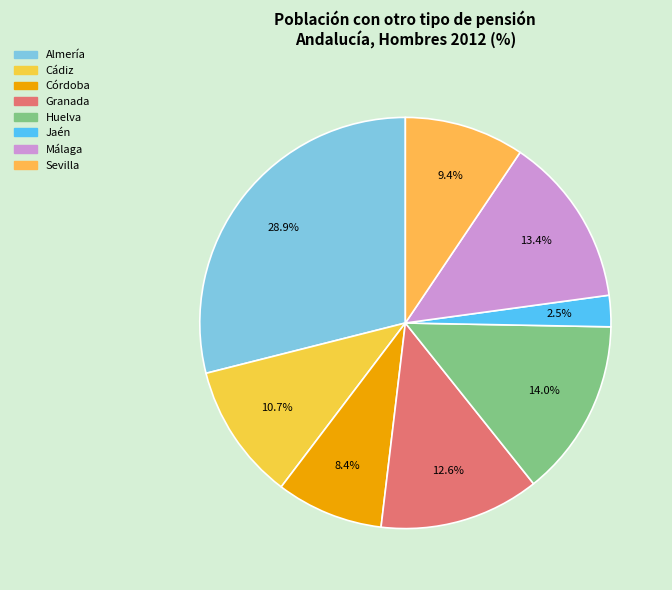

Between Granada and Huelva, which is larger?

Huelva